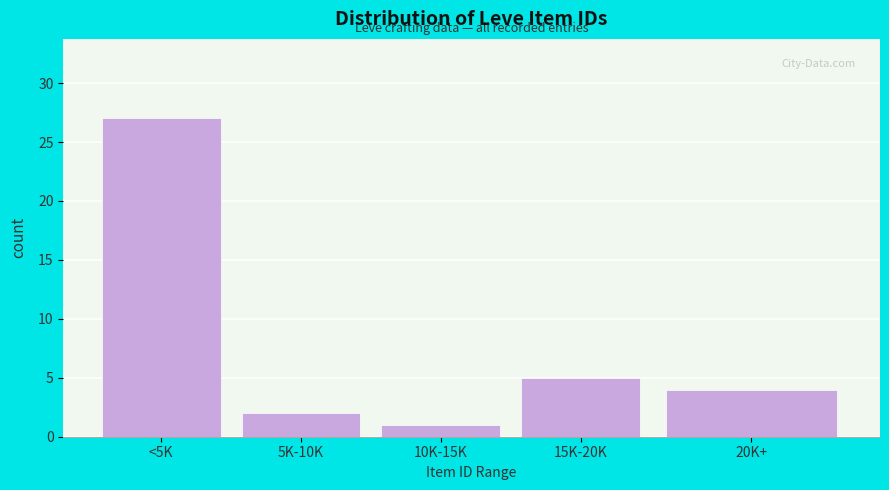

Reading left to right, transcribe all the data shown in this chart.

27	2	1	5	4